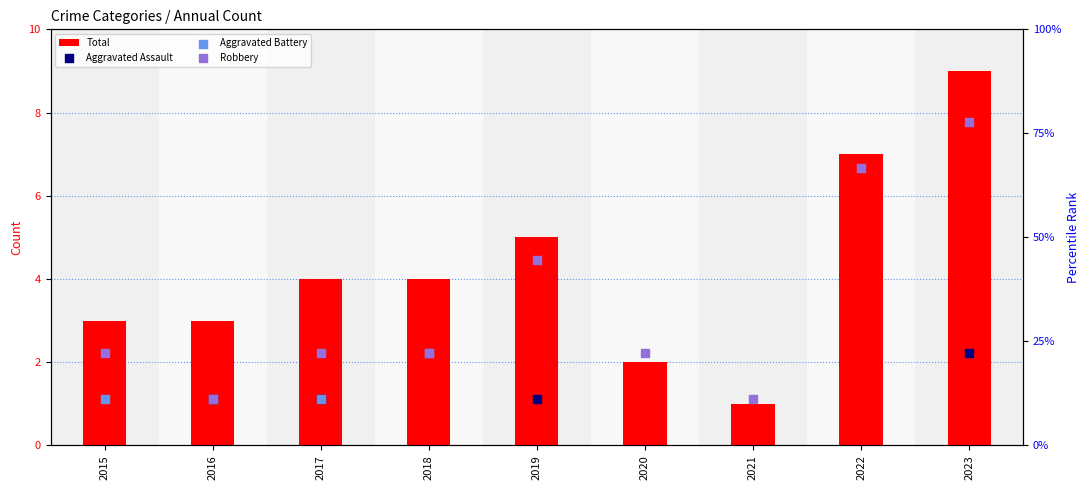

Which series reaches the minimum Y coordinate?

Total